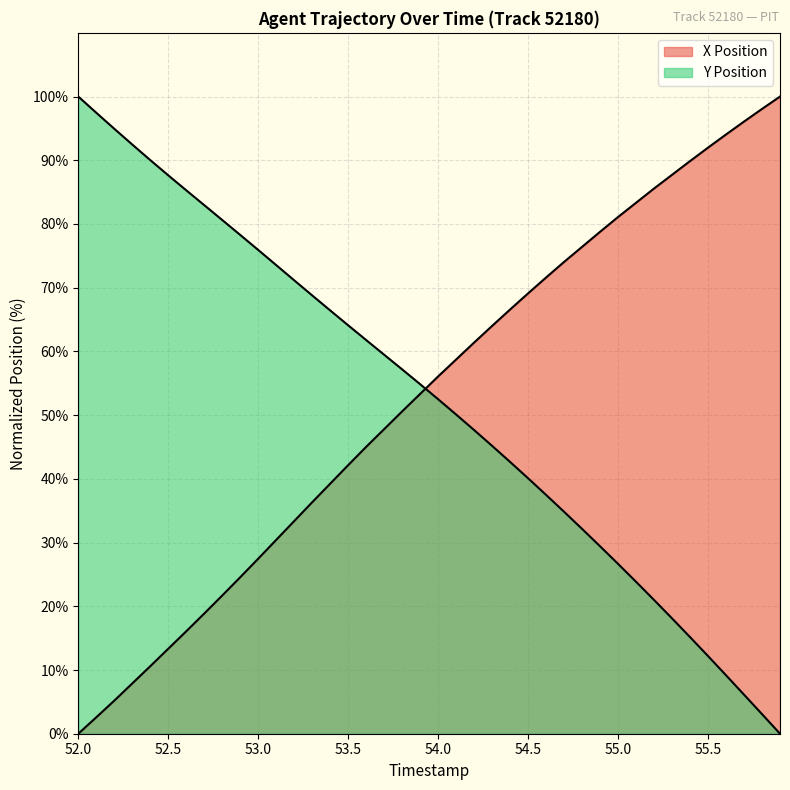

What is the total value across all series at 52.4?

100.6